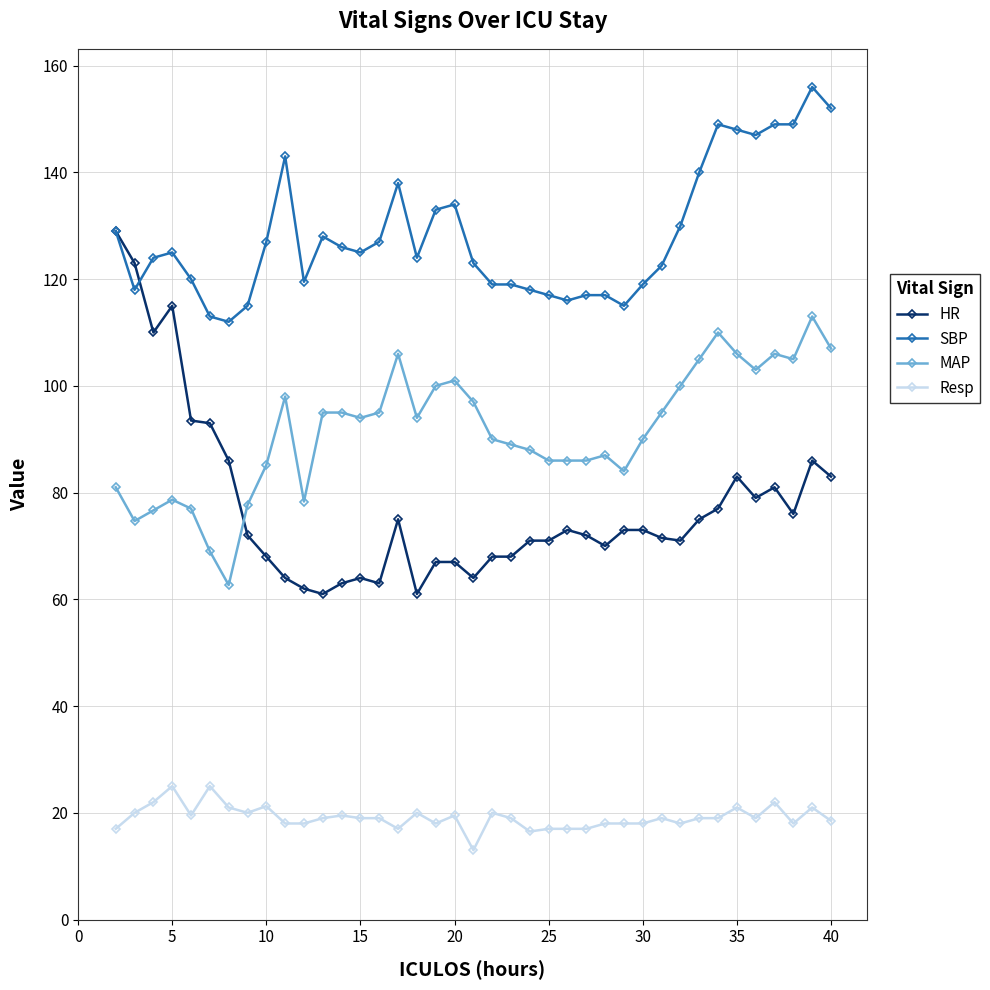

True or false: MAP has more than 0 interior local peaks.

True